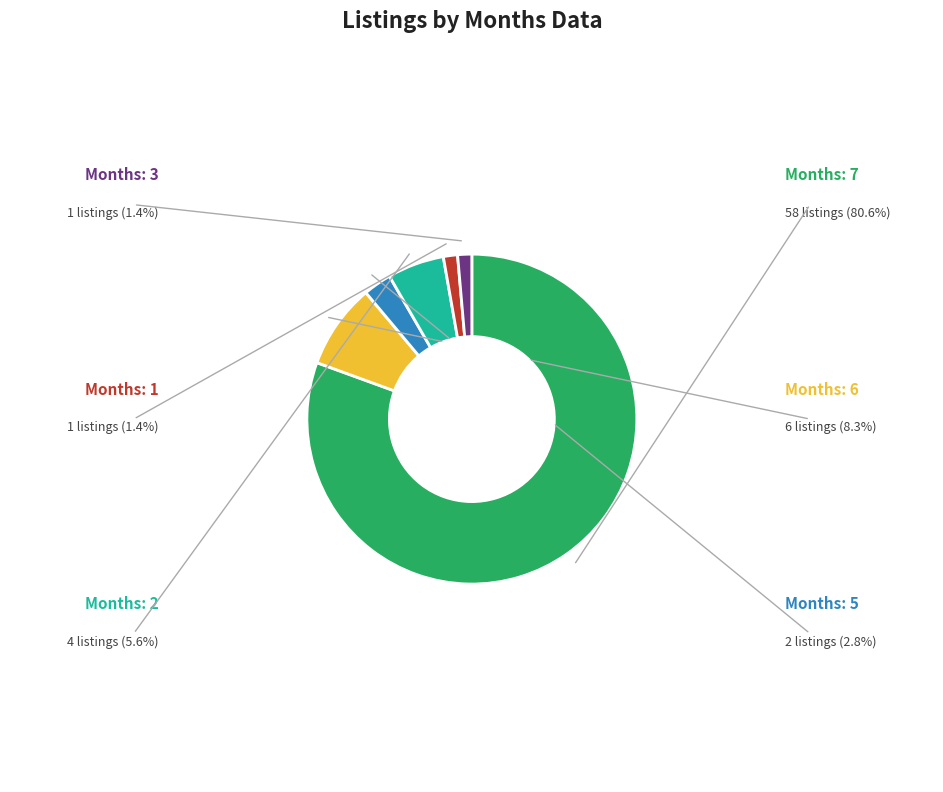

Does any single category account for the majority?

Yes